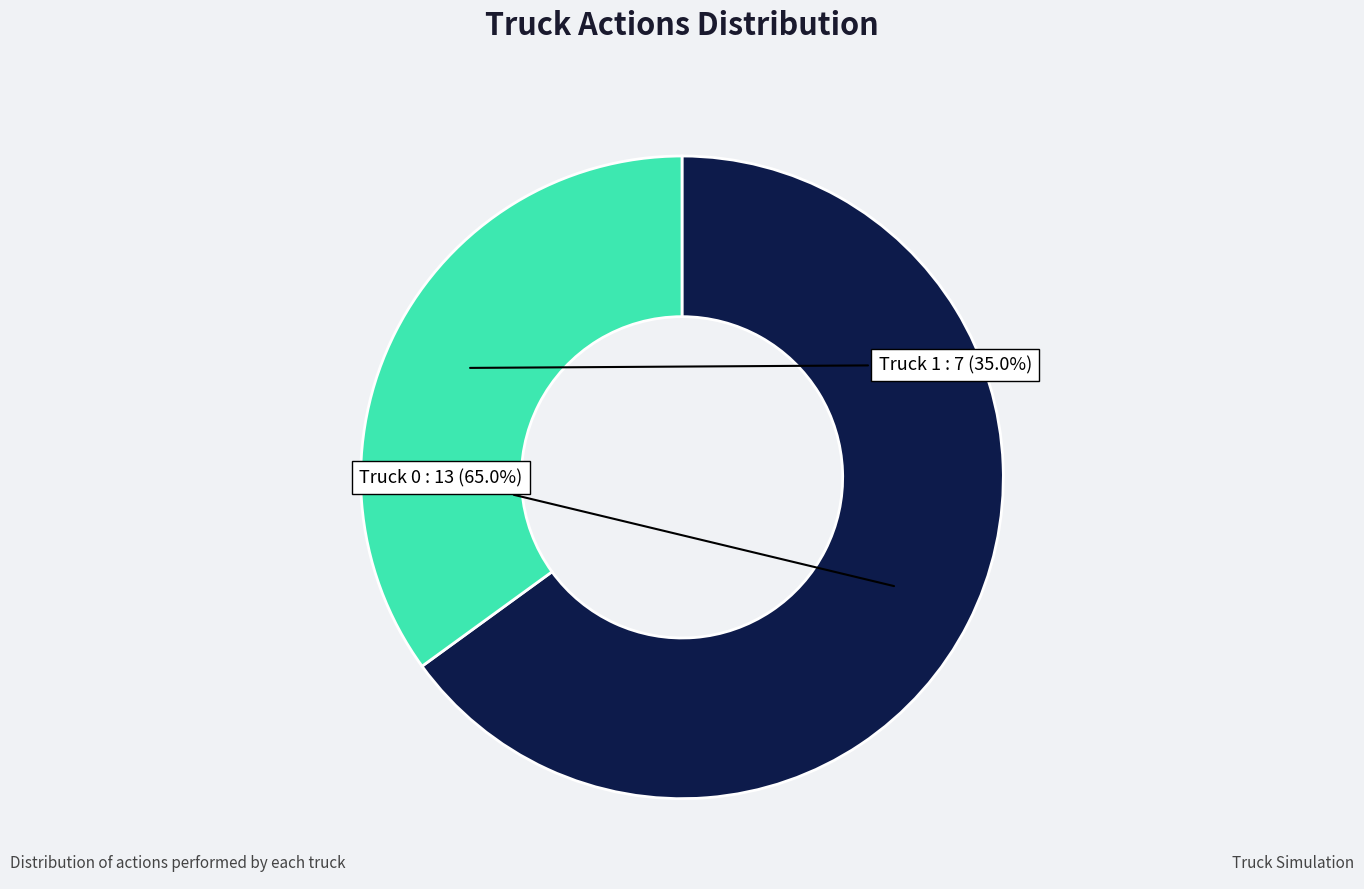

Which has a higher value, Truck 0 or Truck 1?

Truck 0